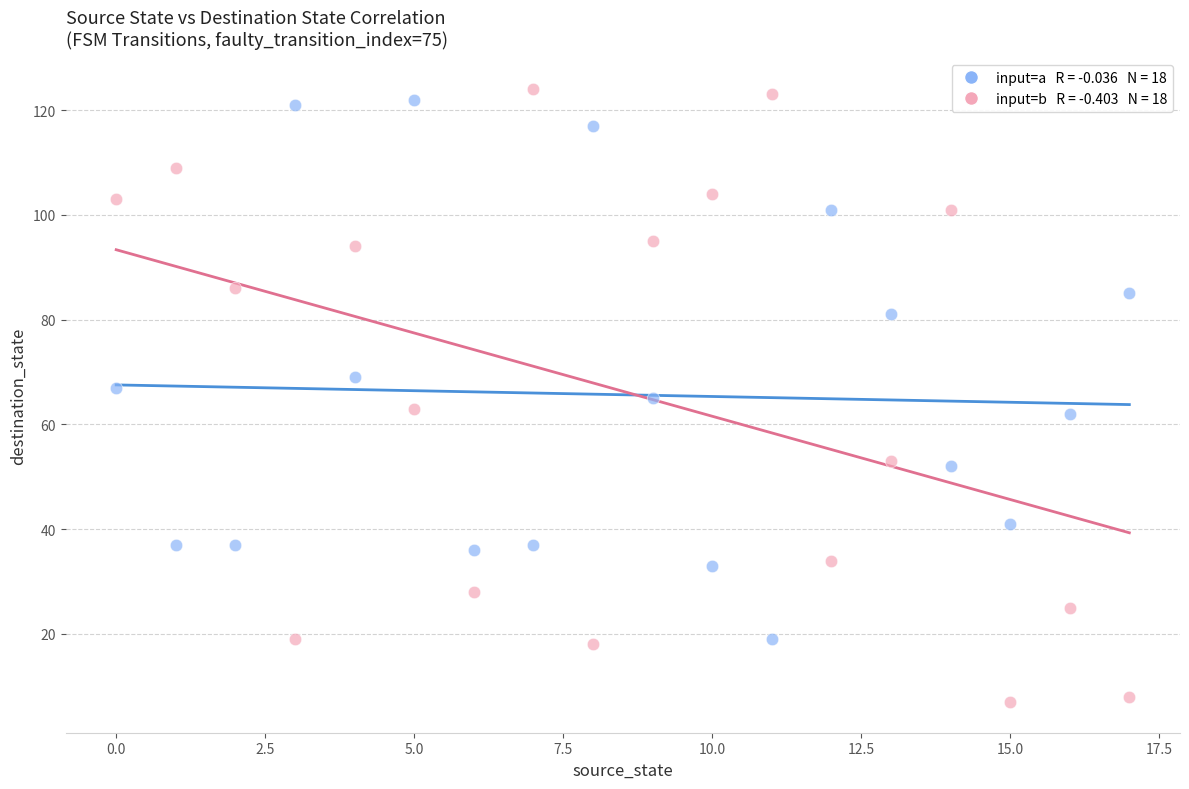

Across all data points, what is the range of Y values (max minus min)?

117